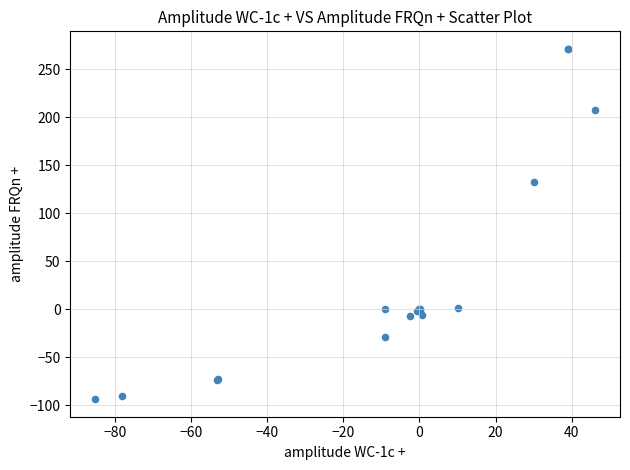

What Y value in the scatter plot is closest to 88?

132.3